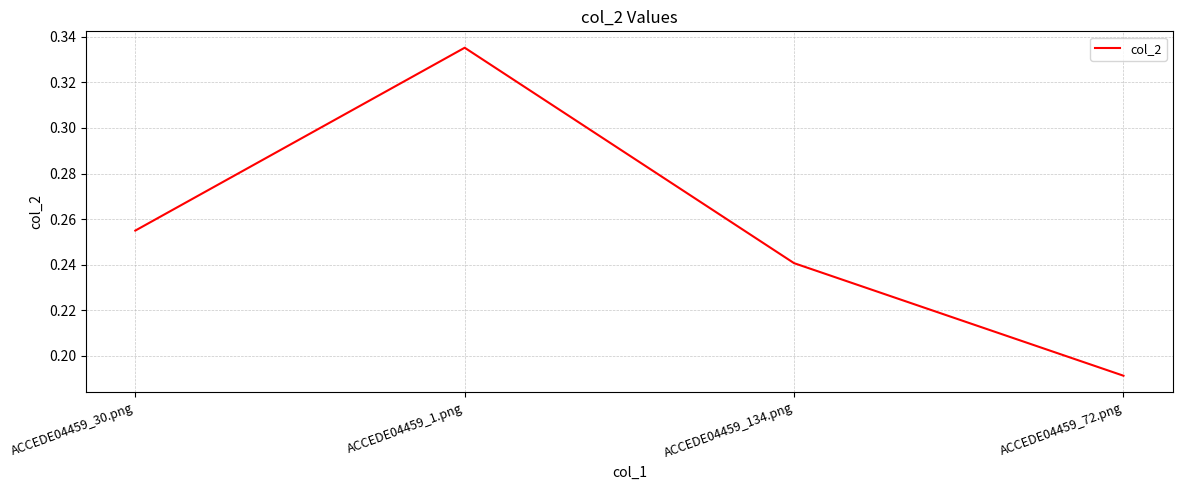

What position from the left is ACCEDE04459_30.png?

1